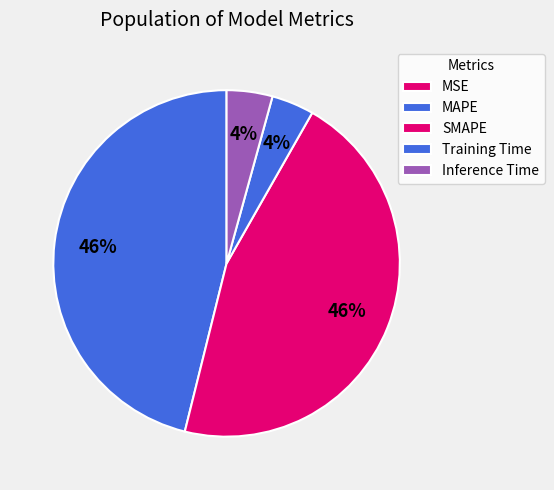

How many slices are in this pie chart?

5